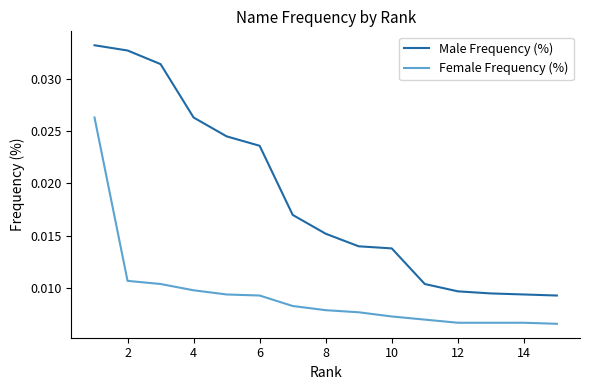

Rank the series by their average value, from lowest to highest.

Female Frequency (%), Male Frequency (%)